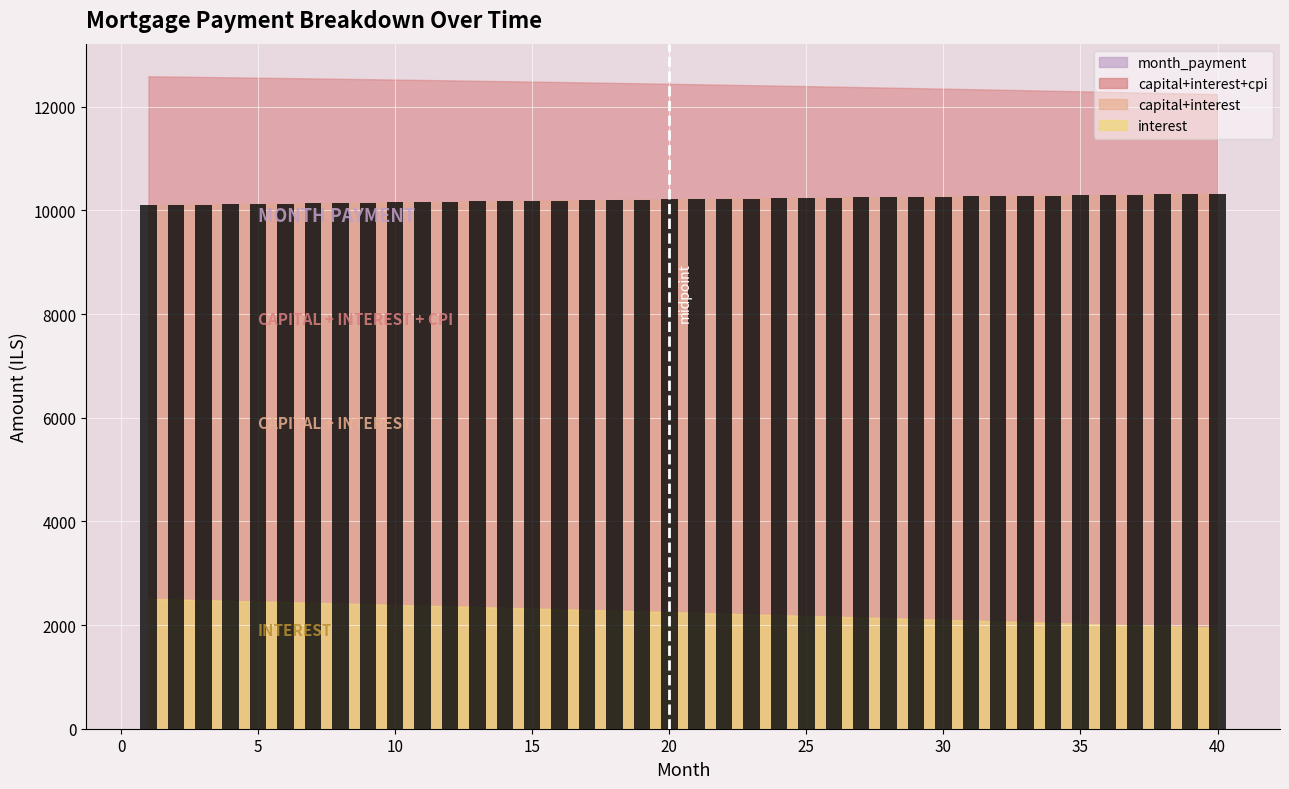

What is the difference between the maximum and minimum values?

216.9